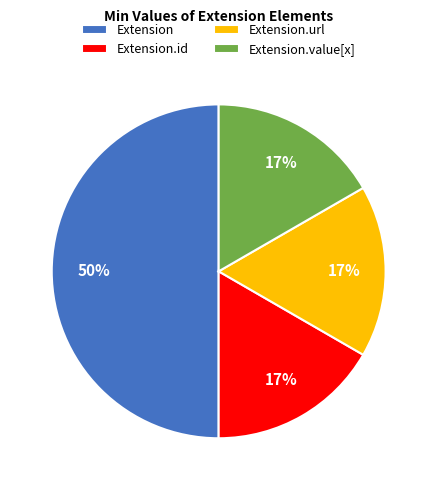

To the nearest percent, what portion does Extension.url represent?

17%